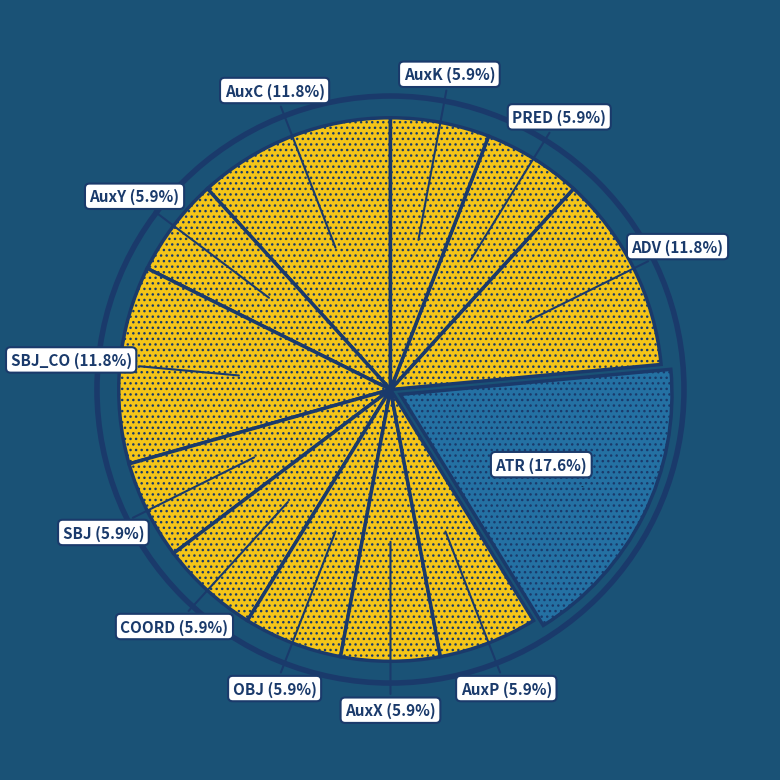

Count the number of slices in the pie.

12